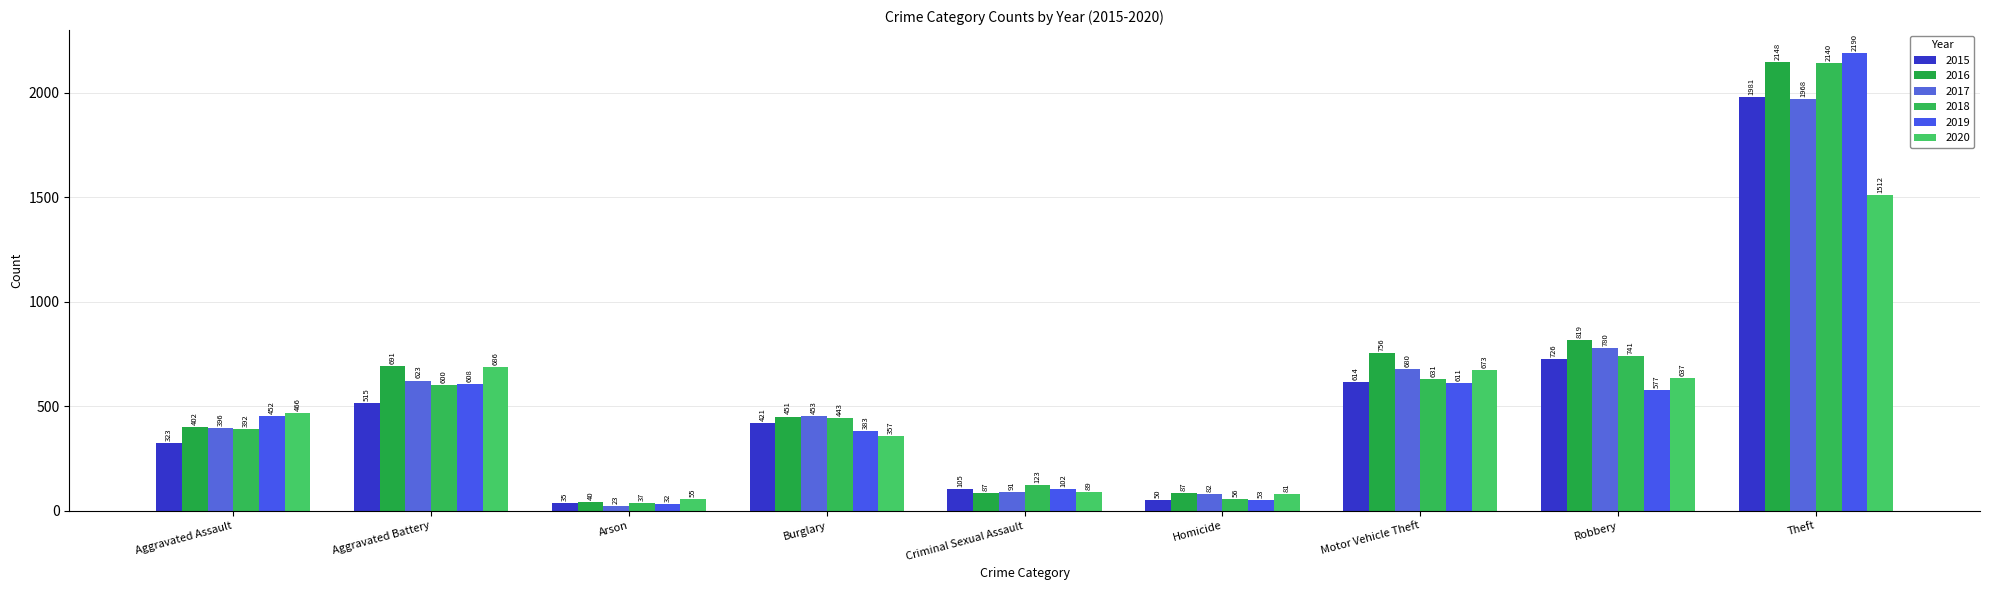

What is the lowest value of the 2015 series?

35